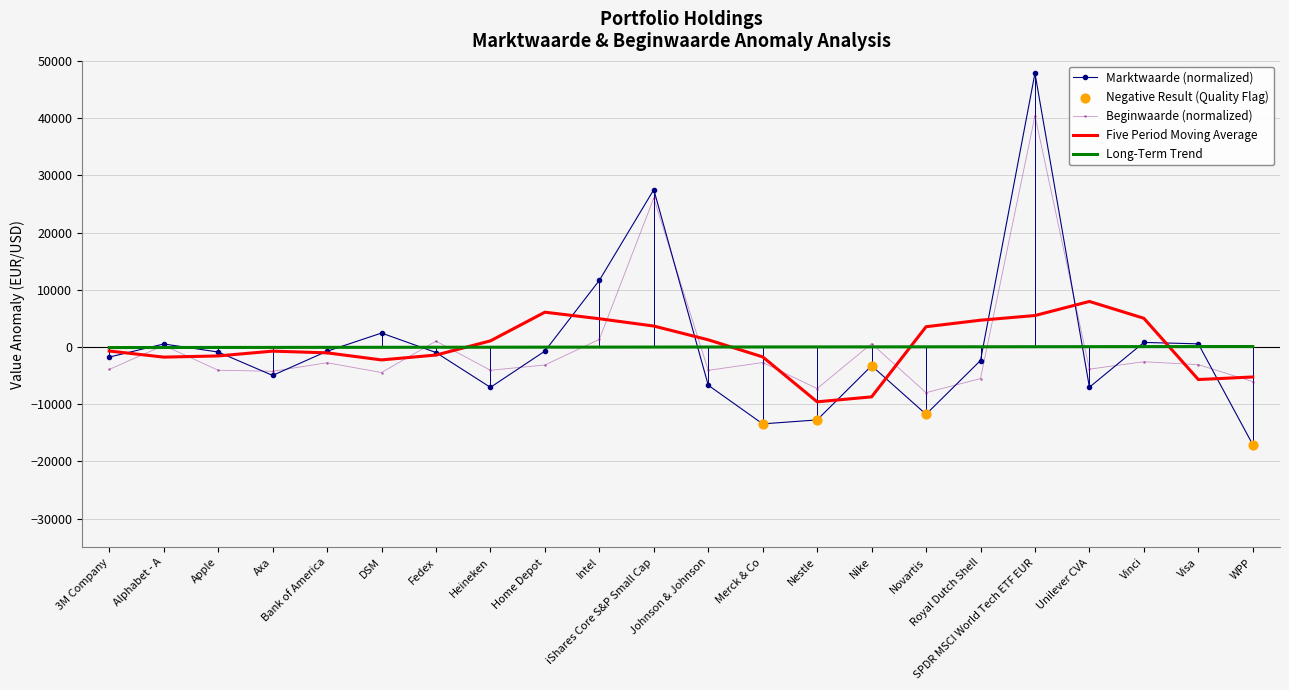

What is the total value across all series at Merck & Co?

-17847.0